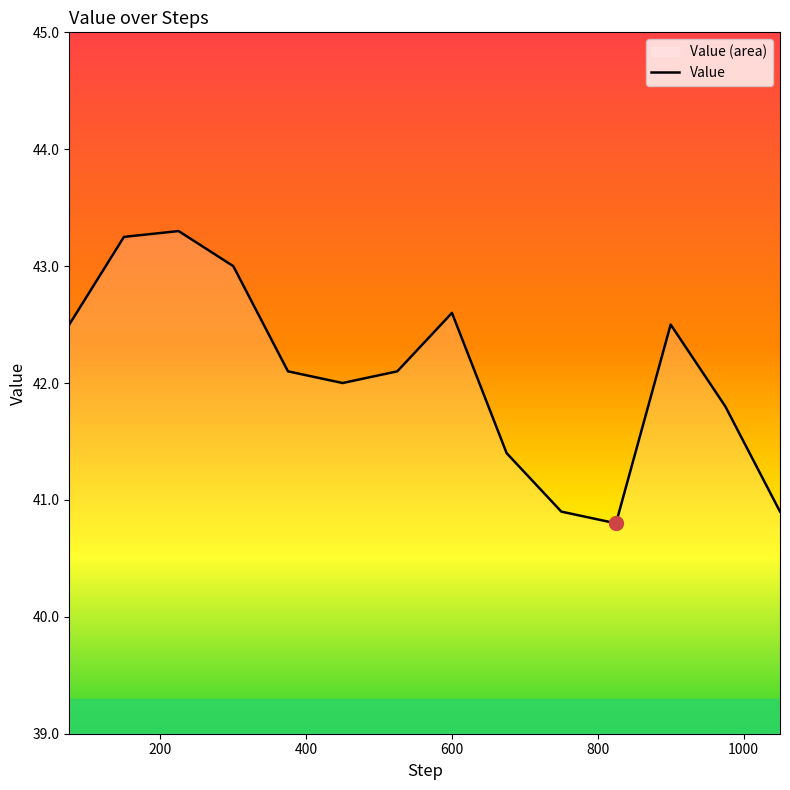

True or false: the data has more than 1 interior local peaks.

True